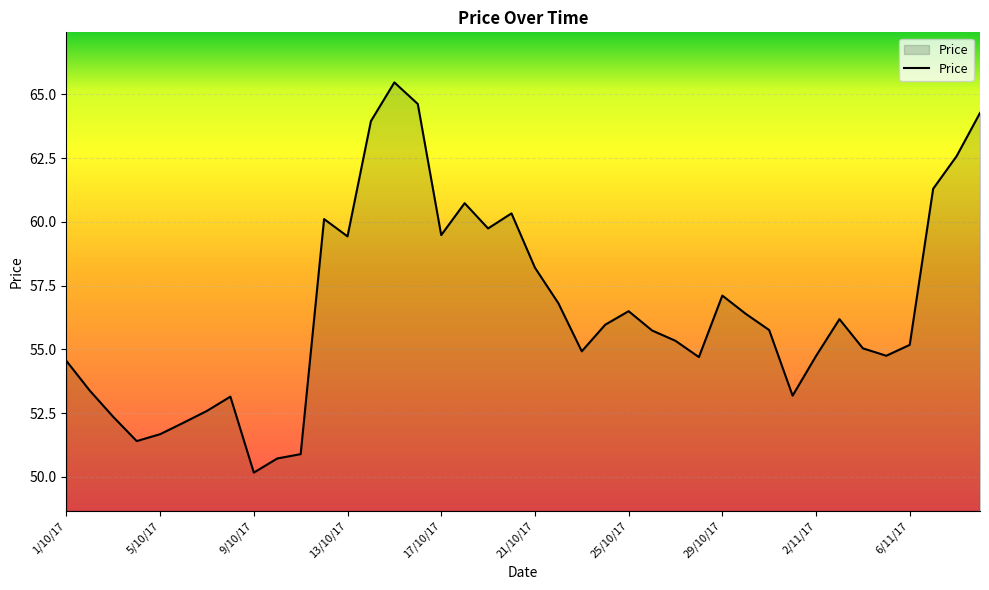

What is the maximum value shown in the chart?

65.5